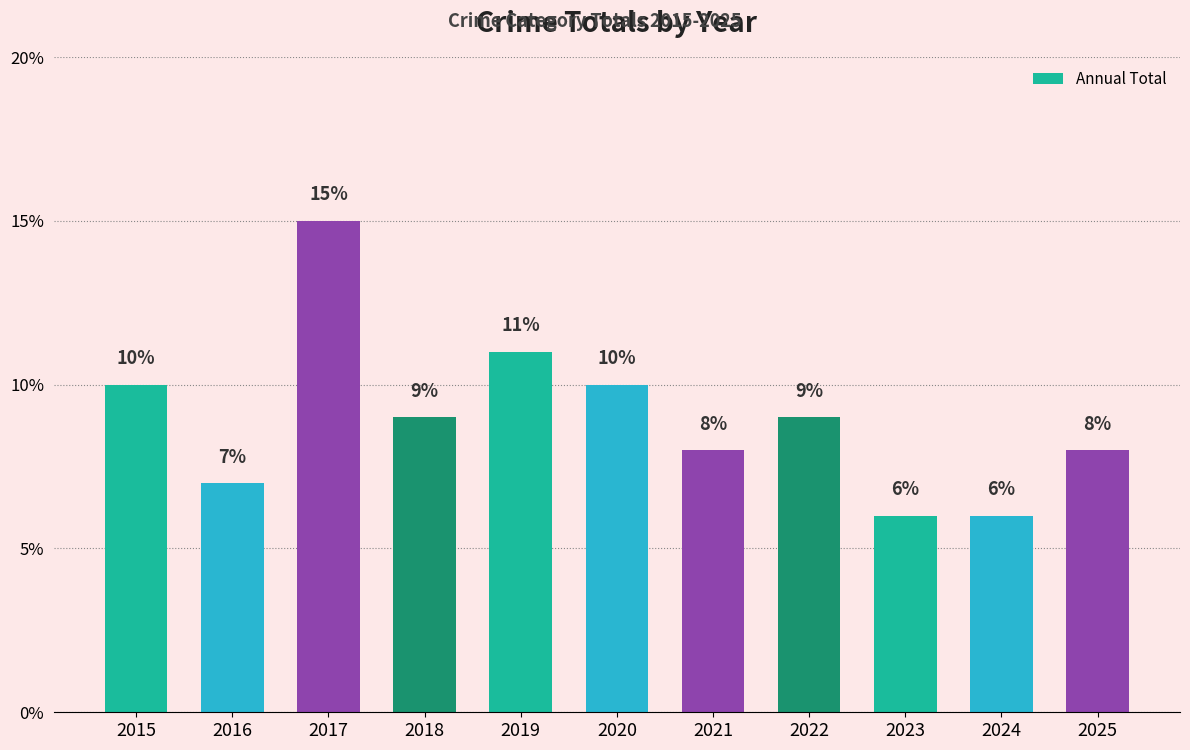

Count the values in the range 7 to 10.

7